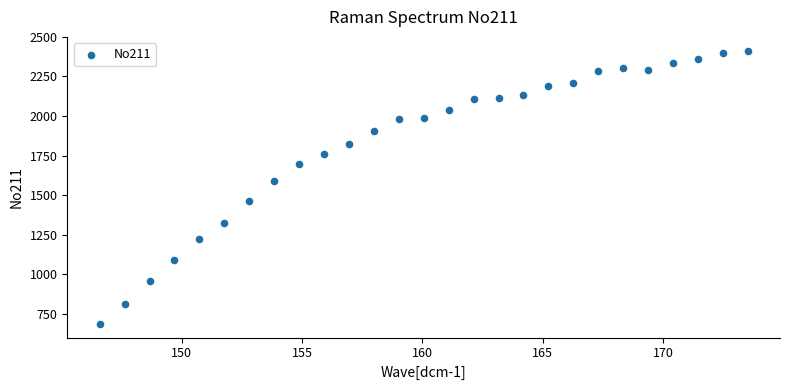

What is the range of X values (max minus min)?

26.9